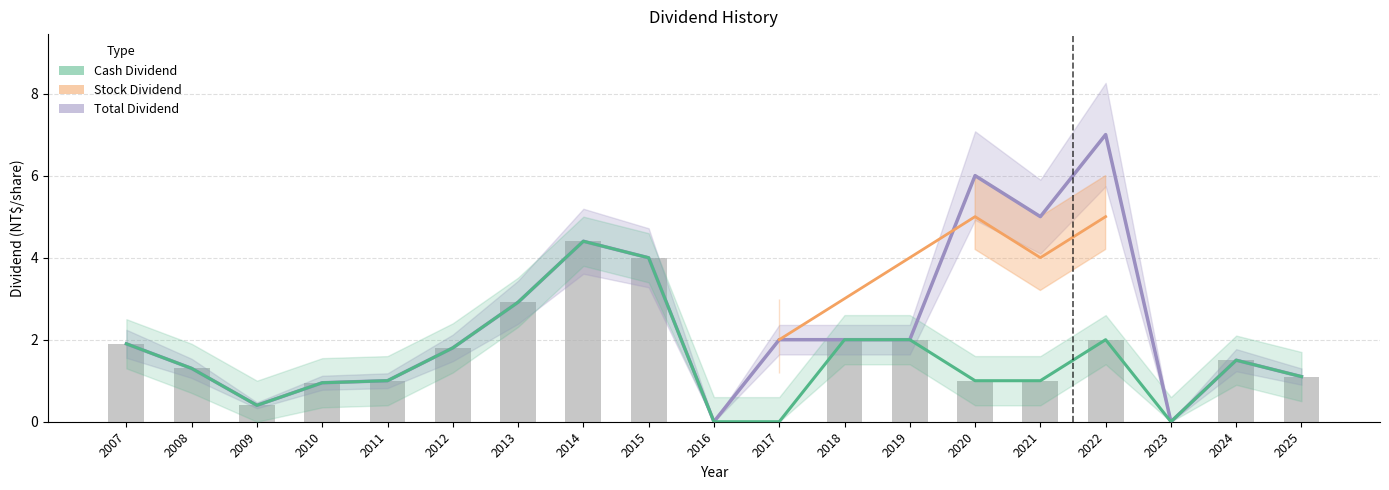

What is the value of the Total Dividend bar at the 11th from the left?

2.0